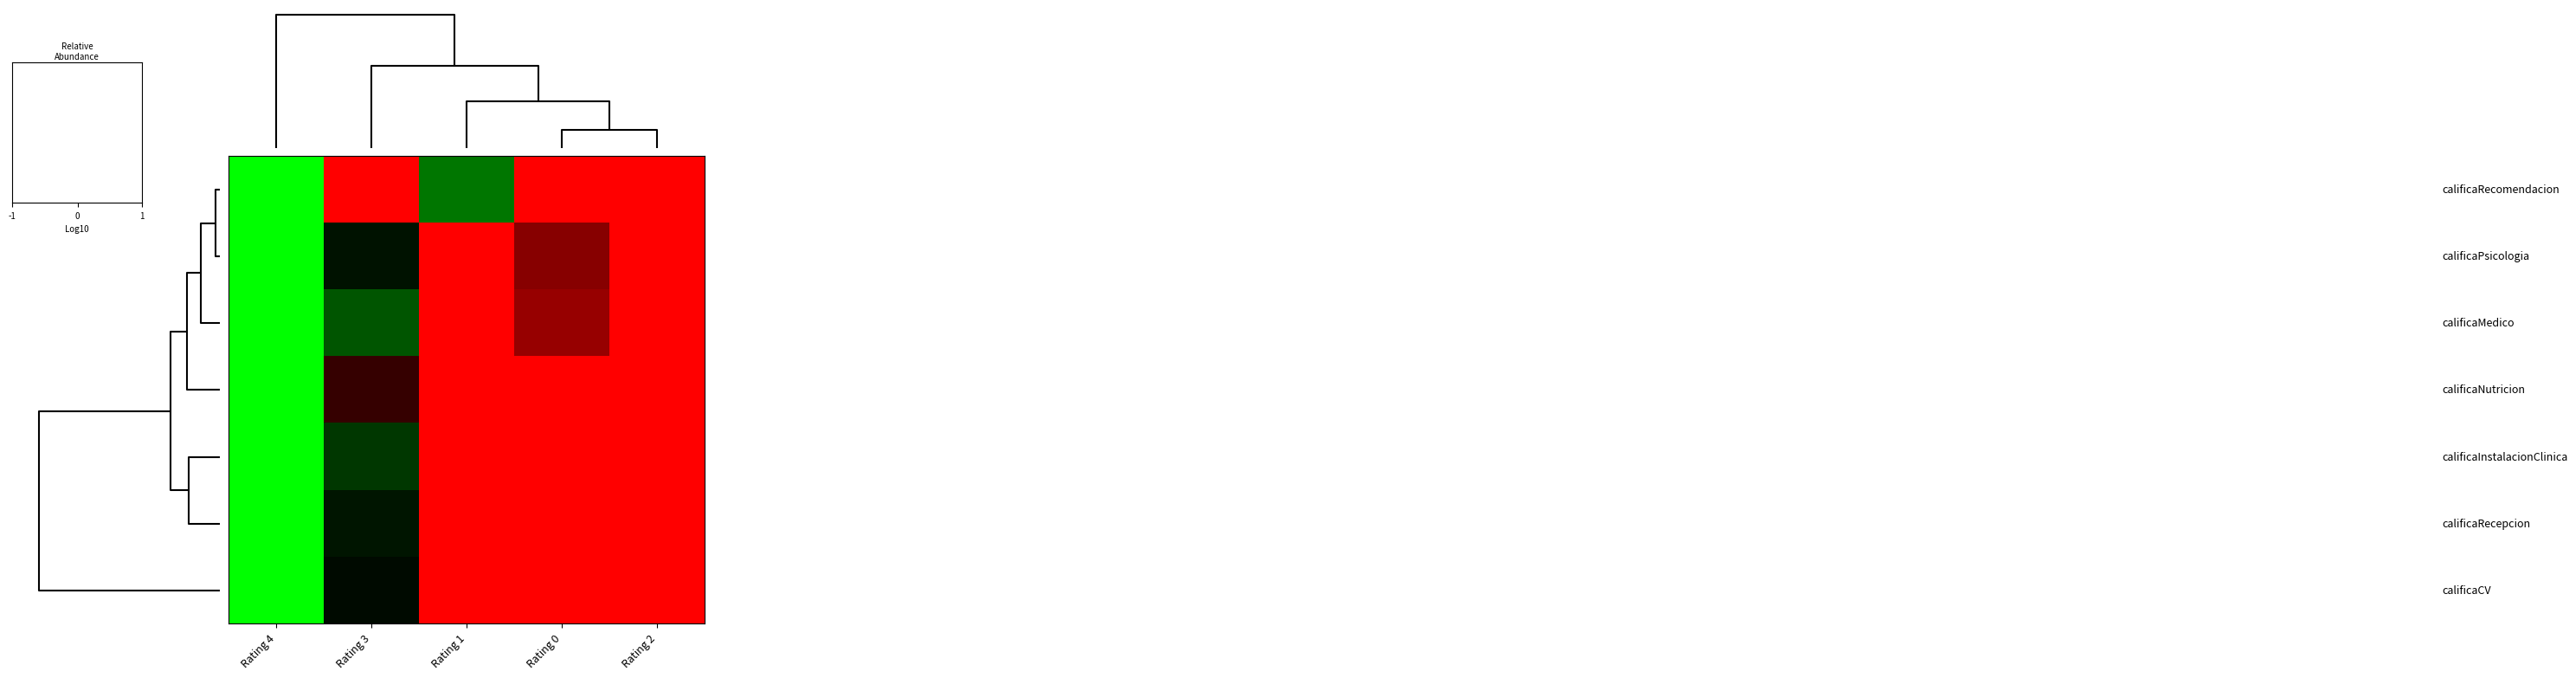

Count the number of categories in the chart.

5